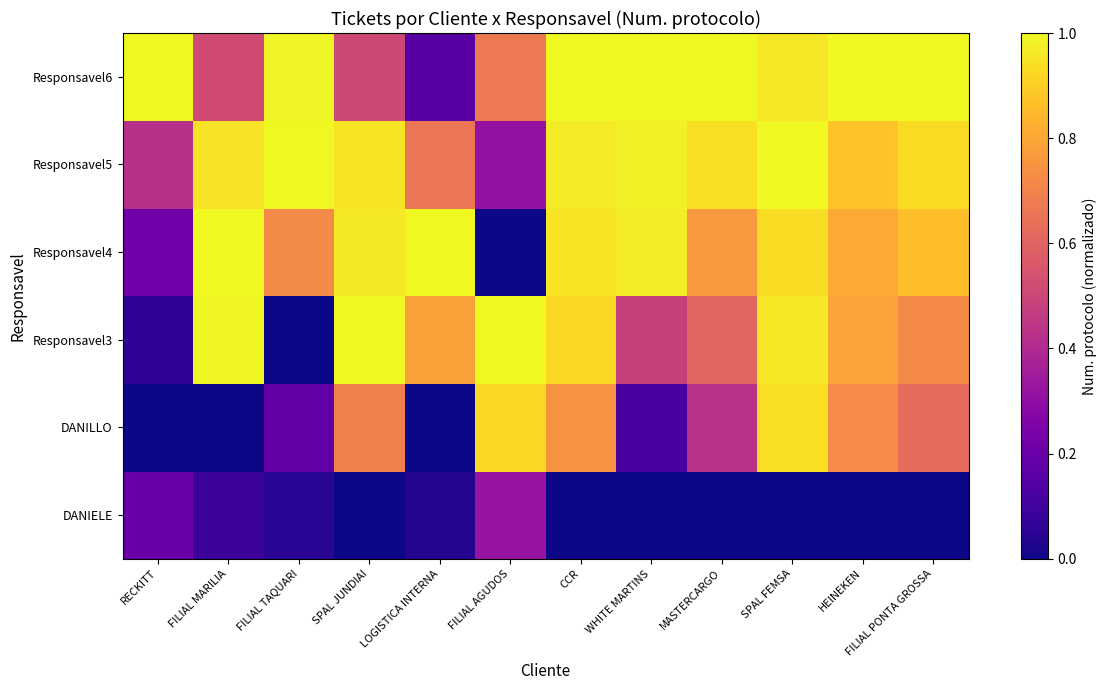

Reading right to left, list all the values displayed in this chart.

DANIELE: FILIAL PONTA GROSSA=0.0	HEINEKEN=0.0	SPAL FEMSA=0.0	MASTERCARGO=0.0	WHITE MARTINS=0.0	CCR=0.0	FILIAL AGUDOS=0.3	LOGISTICA INTERNA=0.0	SPAL JUNDIAI=0.0	FILIAL TAQUARI=0.1	FILIAL MARILIA=0.1	RECKITT=0.2
DANILLO: FILIAL PONTA GROSSA=0.6	HEINEKEN=0.7	SPAL FEMSA=0.9	MASTERCARGO=0.4	WHITE MARTINS=0.1	CCR=0.7	FILIAL AGUDOS=0.9	LOGISTICA INTERNA=0.0	SPAL JUNDIAI=0.7	FILIAL TAQUARI=0.2	FILIAL MARILIA=0.0	RECKITT=0.0
Responsavel3: FILIAL PONTA GROSSA=0.7	HEINEKEN=0.8	SPAL FEMSA=1.0	MASTERCARGO=0.6	WHITE MARTINS=0.5	CCR=0.9	FILIAL AGUDOS=1.0	LOGISTICA INTERNA=0.8	SPAL JUNDIAI=1.0	FILIAL TAQUARI=0.0	FILIAL MARILIA=1.0	RECKITT=0.1
Responsavel4: FILIAL PONTA GROSSA=0.9	HEINEKEN=0.8	SPAL FEMSA=0.9	MASTERCARGO=0.8	WHITE MARTINS=1.0	CCR=1.0	FILIAL AGUDOS=0.0	LOGISTICA INTERNA=1.0	SPAL JUNDIAI=1.0	FILIAL TAQUARI=0.7	FILIAL MARILIA=1.0	RECKITT=0.2
Responsavel5: FILIAL PONTA GROSSA=0.9	HEINEKEN=0.9	SPAL FEMSA=1.0	MASTERCARGO=0.9	WHITE MARTINS=1.0	CCR=1.0	FILIAL AGUDOS=0.3	LOGISTICA INTERNA=0.7	SPAL JUNDIAI=0.9	FILIAL TAQUARI=1.0	FILIAL MARILIA=0.9	RECKITT=0.4
Responsavel6: FILIAL PONTA GROSSA=1.0	HEINEKEN=1.0	SPAL FEMSA=1.0	MASTERCARGO=1.0	WHITE MARTINS=1.0	CCR=1.0	FILIAL AGUDOS=0.7	LOGISTICA INTERNA=0.2	SPAL JUNDIAI=0.5	FILIAL TAQUARI=1.0	FILIAL MARILIA=0.5	RECKITT=1.0